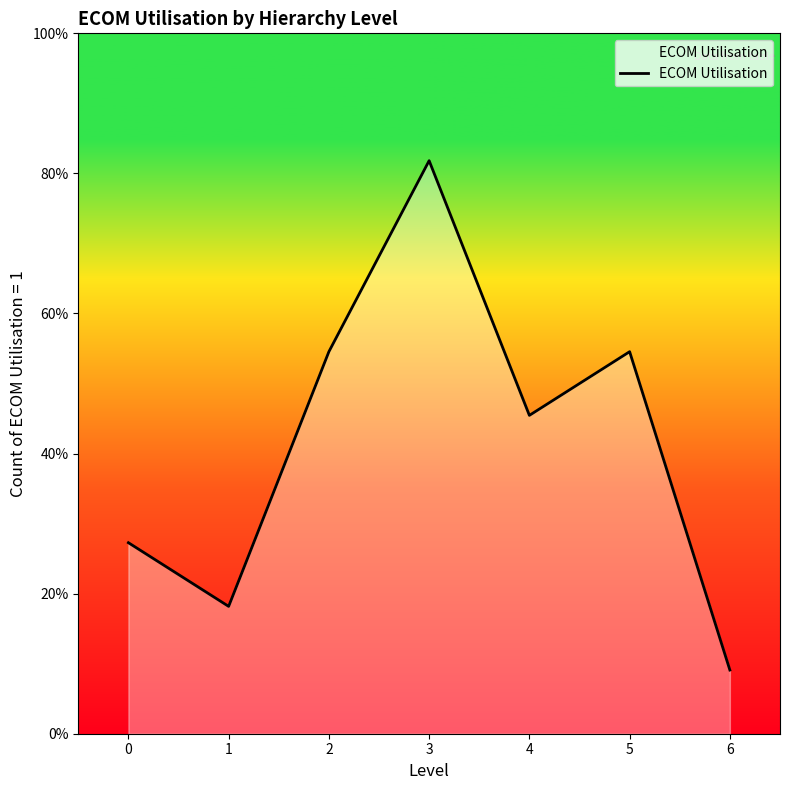

Rank the categories by value from highest to lowest.

3, 2, 5, 4, 0, 1, 6